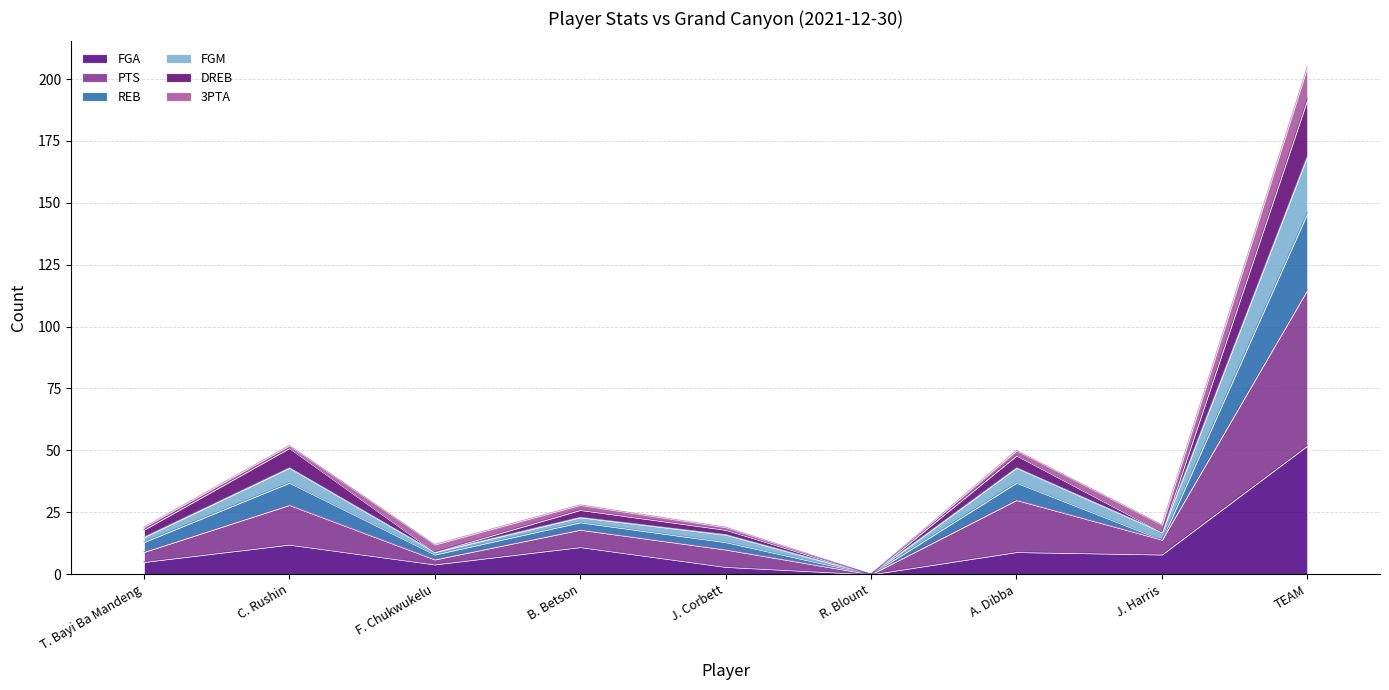

True or false: PTS and REB intersect in this chart.

False